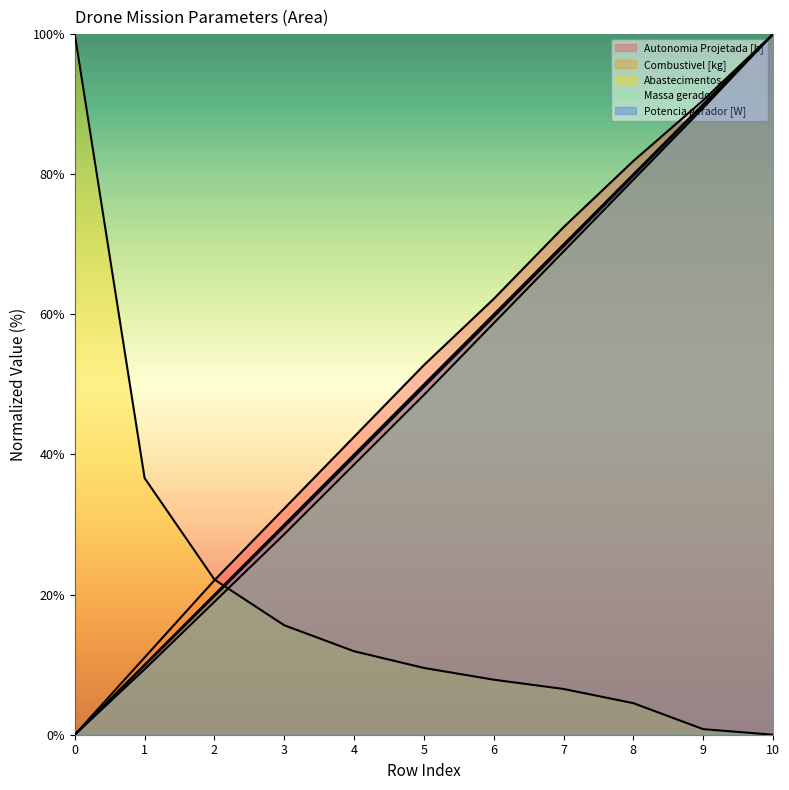

Which series has the widest spread of values?

Autonomia Projetada [h]